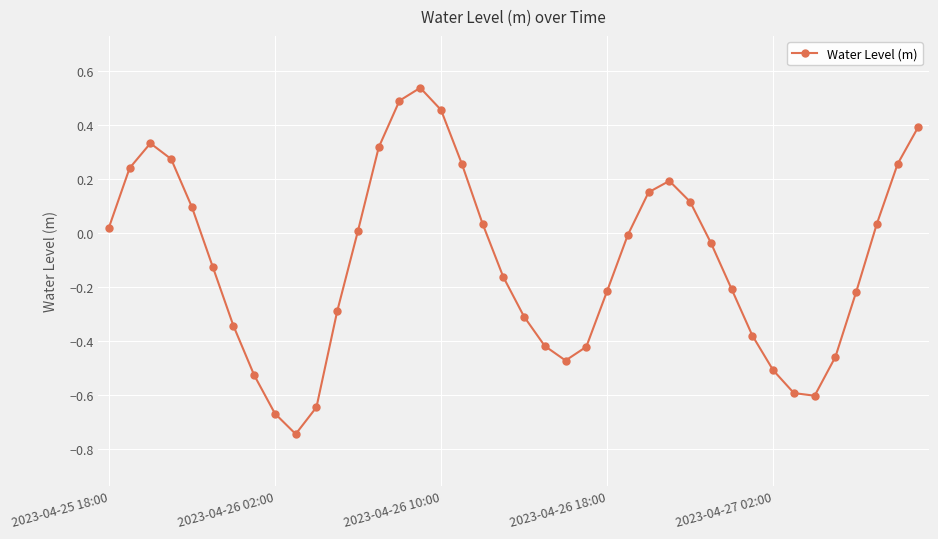

How many values are above zero?

18